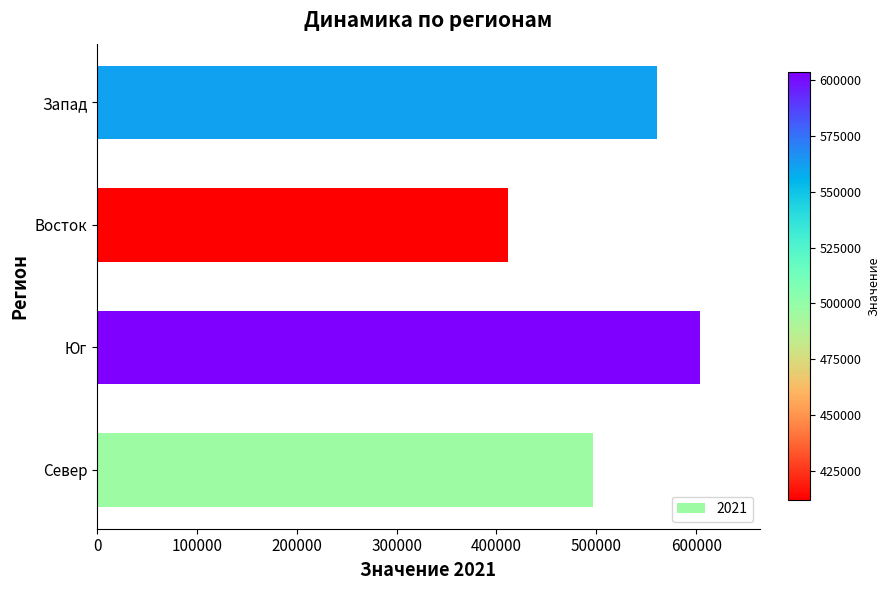

Reading top to bottom, what are all the values shown in this chart?

560976	412002	603378	497036